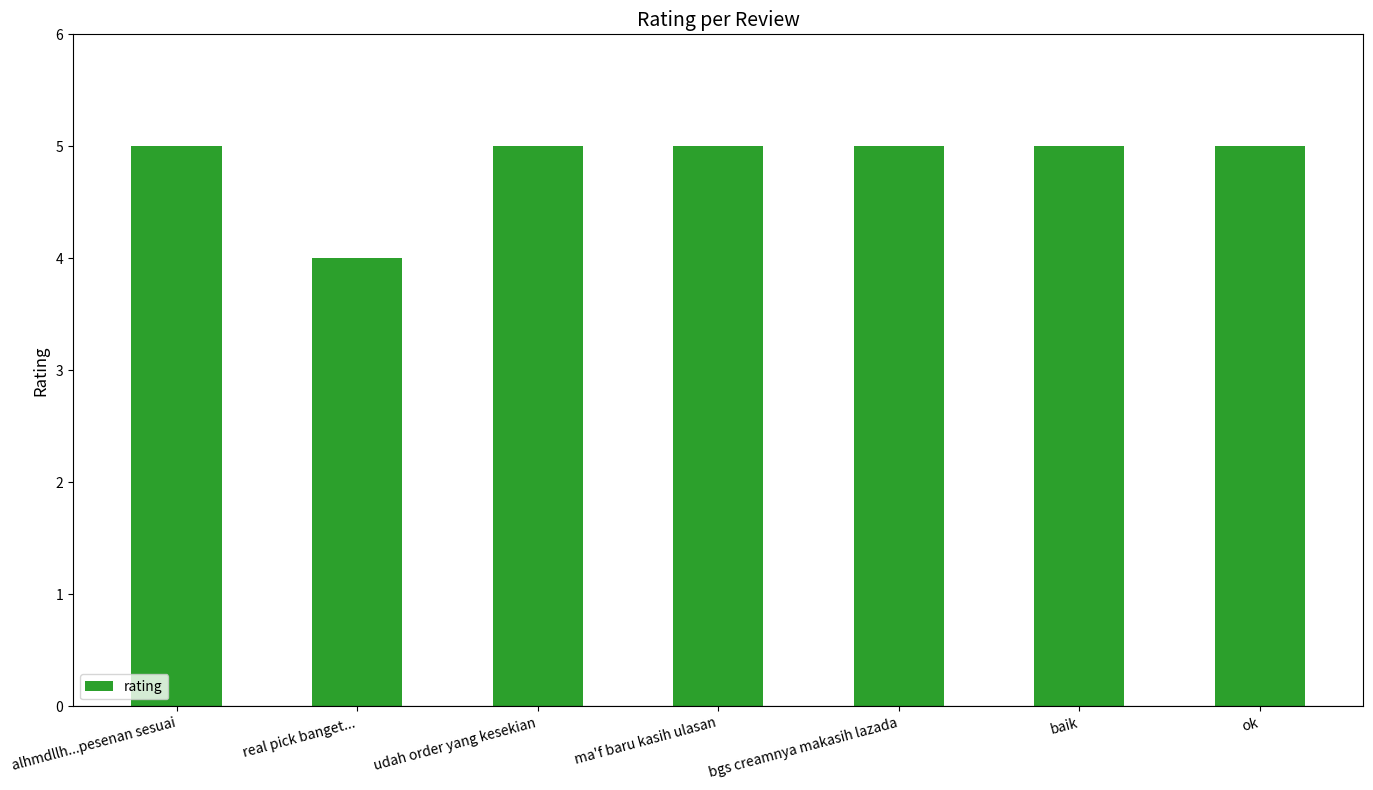

What is the label of the 4th bar from the right?

ma'f baru kasih ulasan